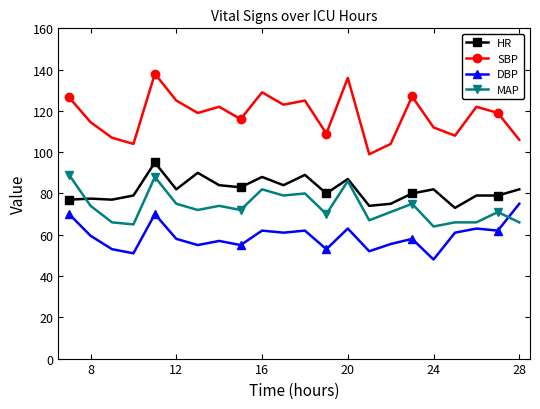

True or false: DBP and MAP intersect in this chart.

True